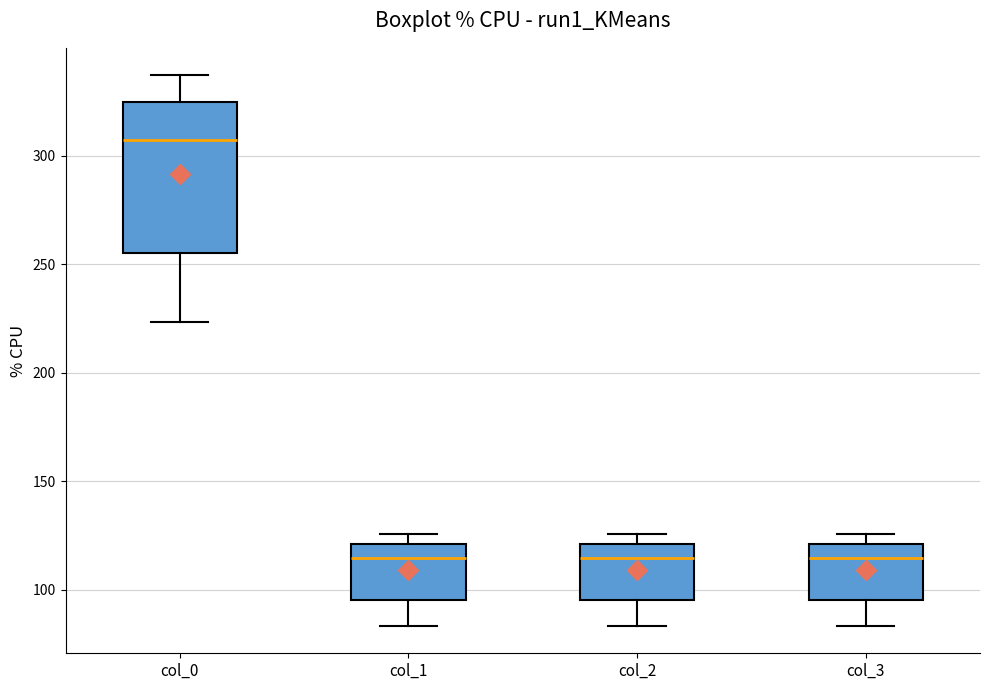

Reading left to right, transcribe this box plot: for each box, give where its median line is, the range the box spans, and where its two whiskers end, as read against the y-axis. The values are not printed on the chart, so give them approximately, as read against the axis.

col_0: median 305, box 255 to 325, whiskers 225 to 335
col_1: median 115, box 95 to 120, whiskers 85 to 125
col_2: median 115, box 95 to 120, whiskers 85 to 125
col_3: median 115, box 95 to 120, whiskers 85 to 125